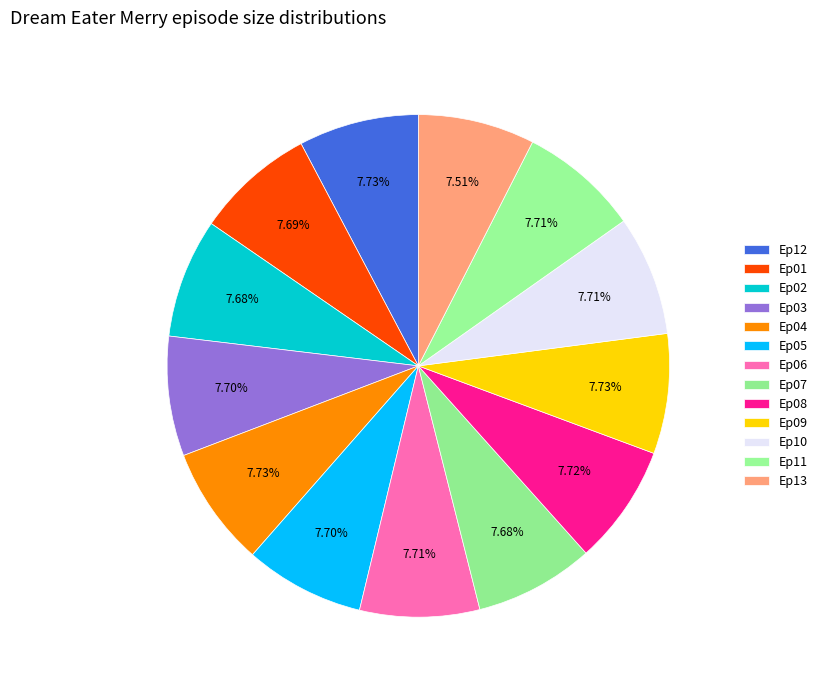

Is there any slice that represents more than half of the pie?

No